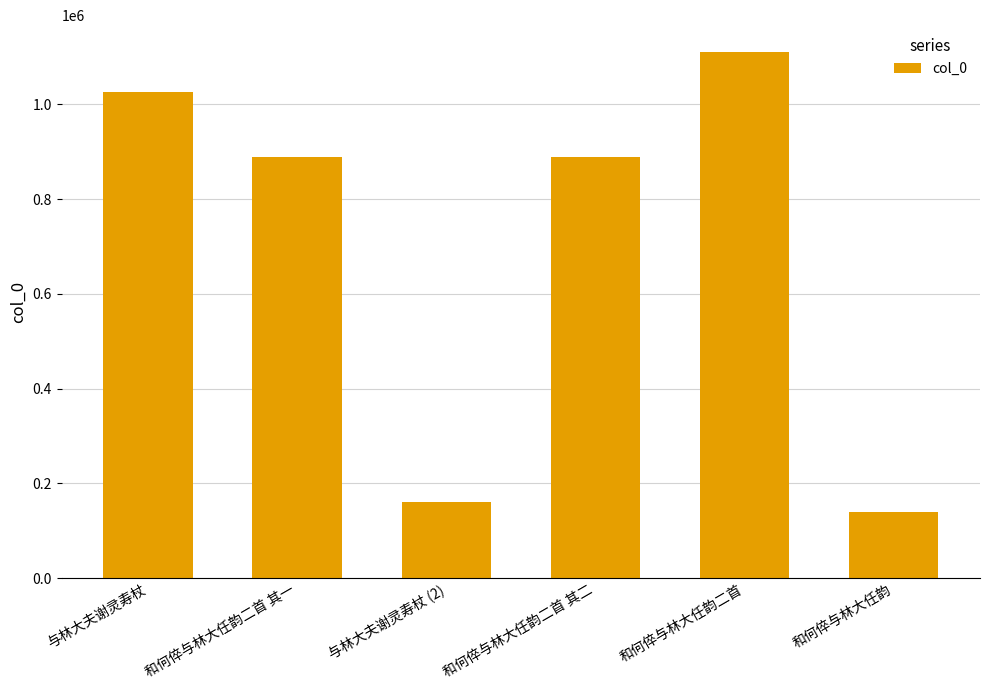

Are the bars grouped side by side (vs. stacked)?

No